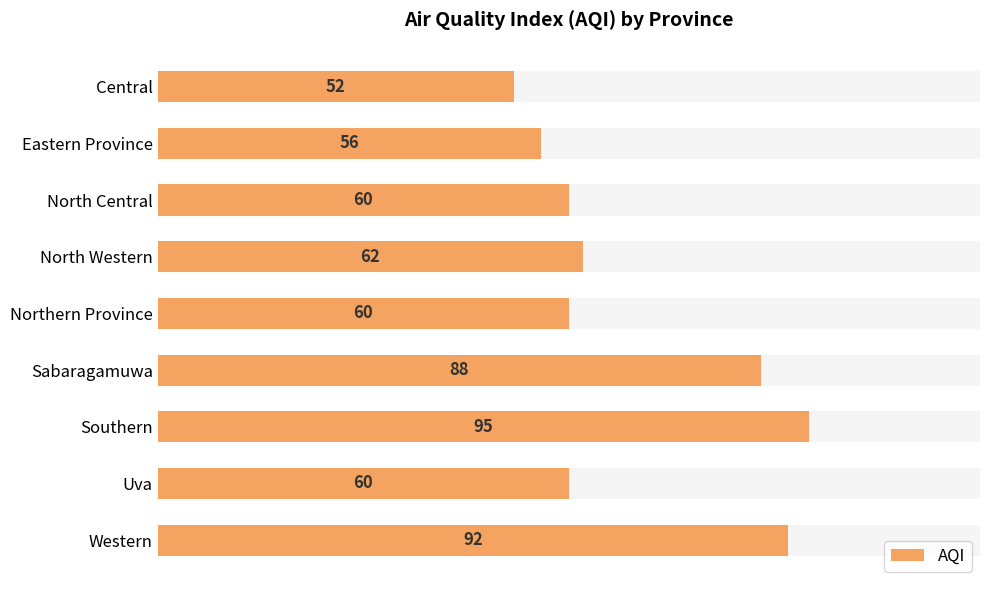

Reading right to left, transcribe all the data shown in this chart.

92	60	95	88	60	62	60	56	52